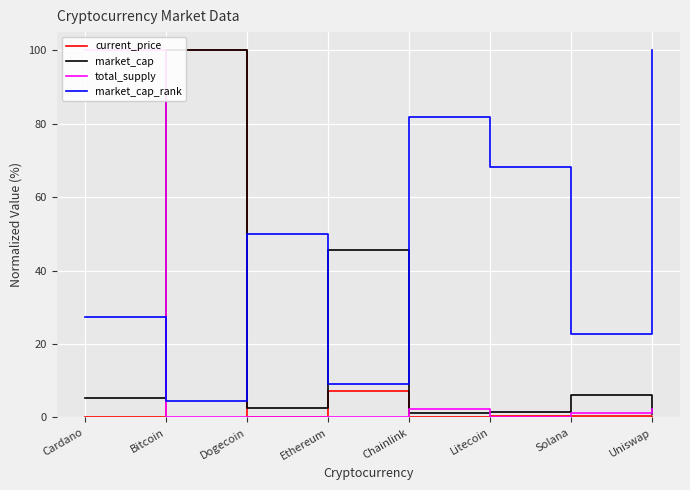

Does the chart display data point markers on the line(s)?

No